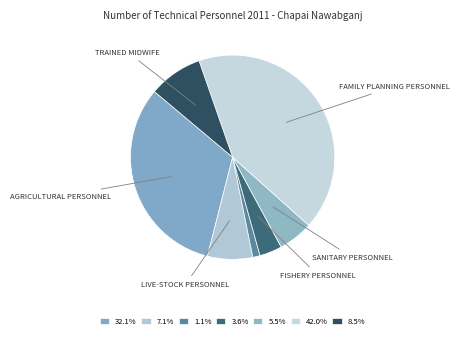

How many slices are in this pie chart?

7